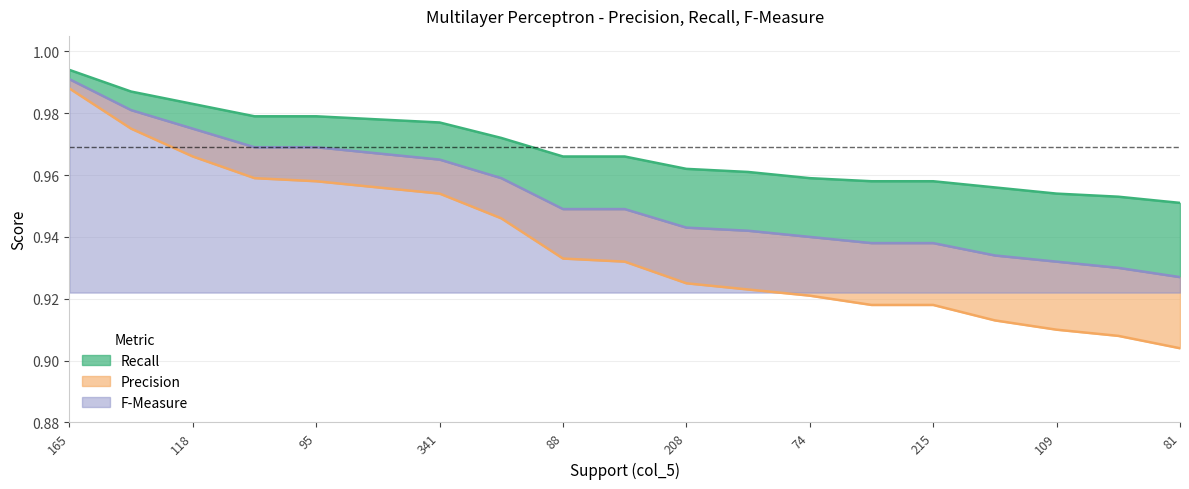

At 118, list the series in order from smallest to largest.

Precision, F-Measure, Recall